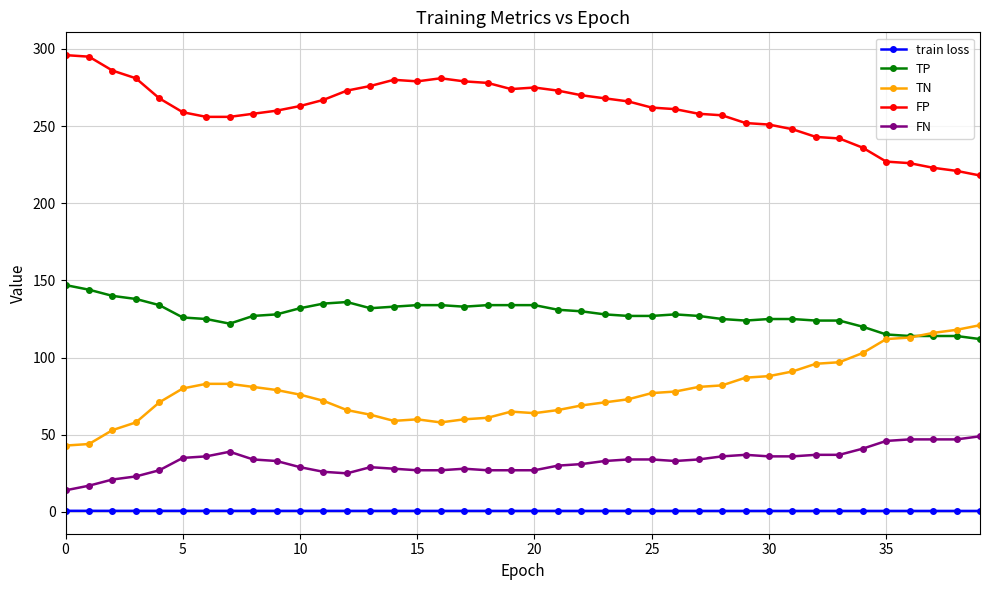

What is the maximum value shown in the chart?

296.0